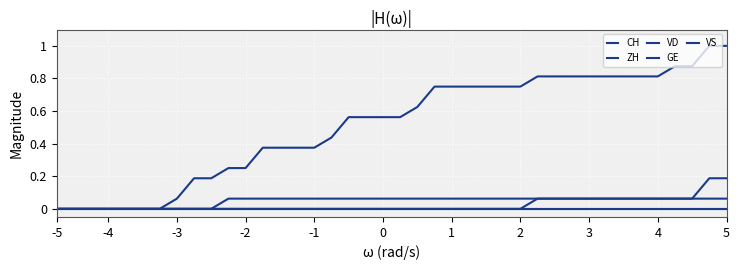

What is the maximum value shown in the chart?

1.0